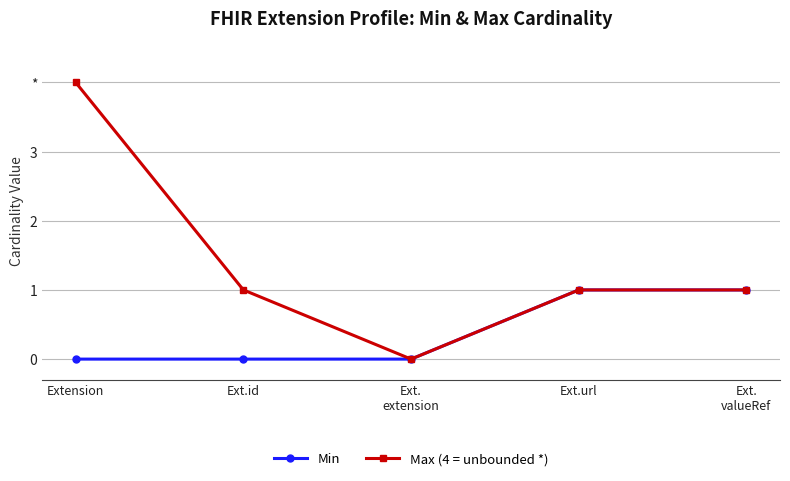

Is the value of Max (4 = unbounded *) at Ext.id greater than the value of Min at Ext.
extension?

Yes